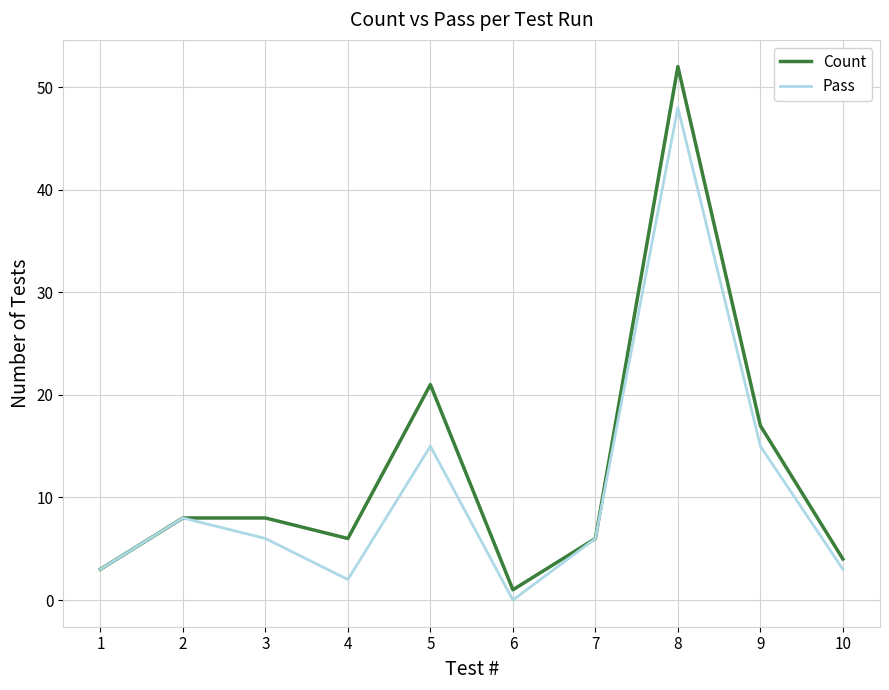

What is the highest value of the Count series?

52